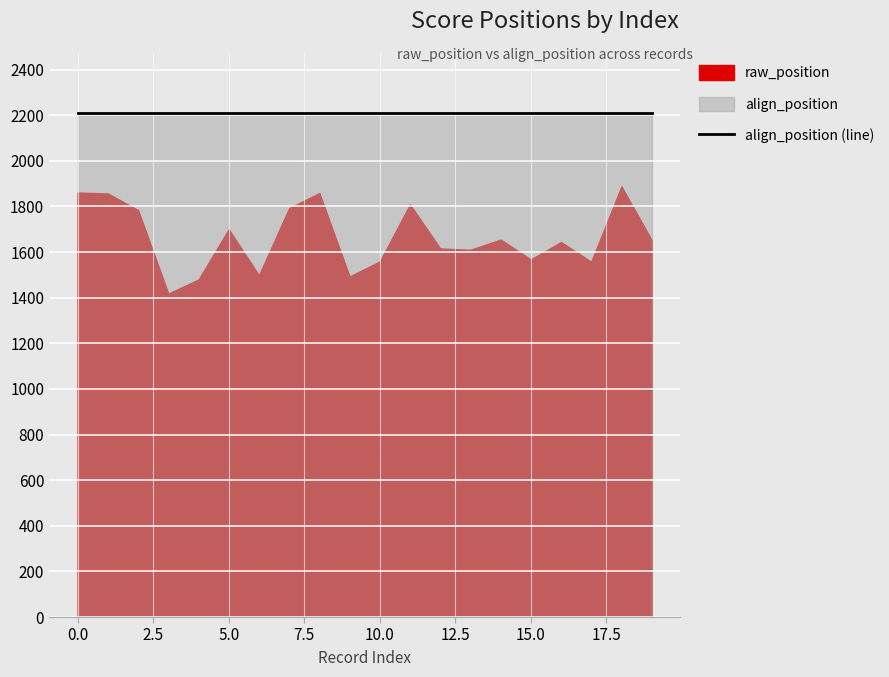

What is the difference between the raw_position values at 19 and 3?

235